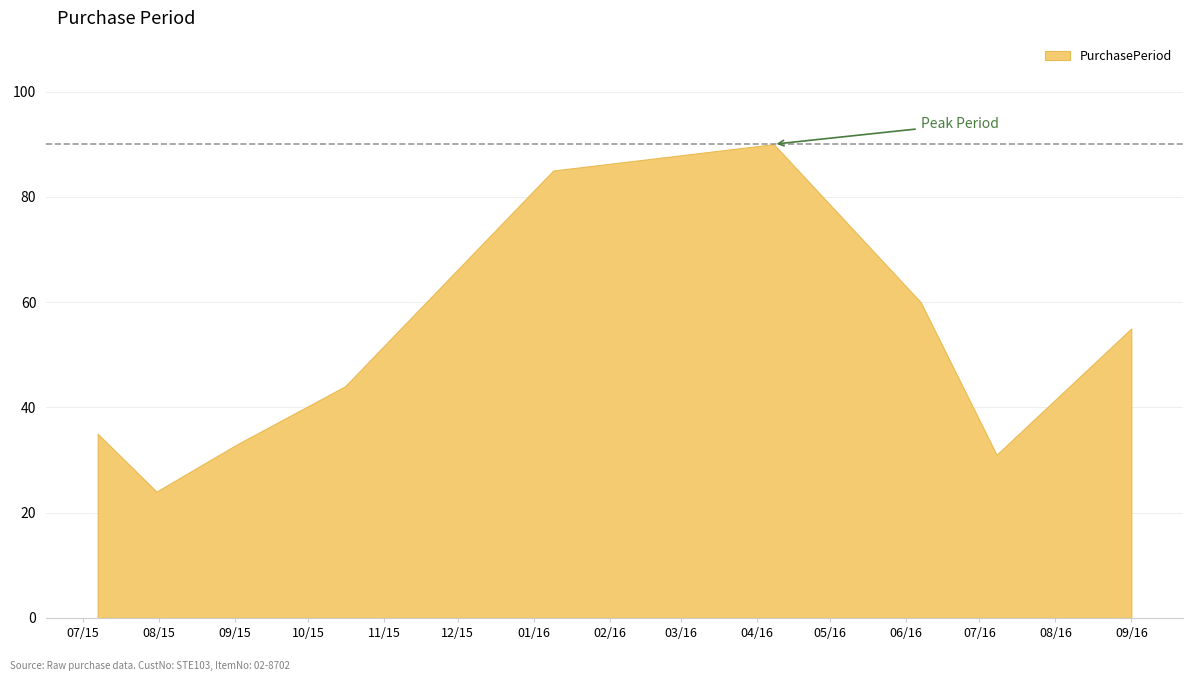

Reading left to right, transcribe all the data shown in this chart.

2015-07-07=35	2015-07-31=24	2015-09-02=33	2015-10-16=44	2016-01-09=85	2016-04-08=90	2016-06-07=60	2016-07-08=31	2016-09-01=55